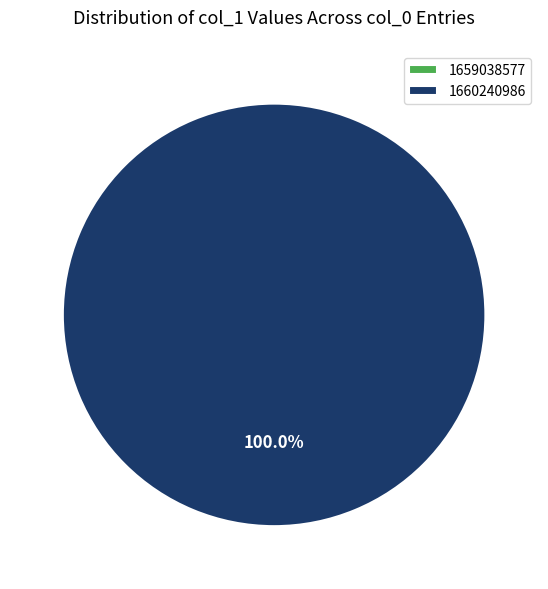

Which slice represents more than half of the pie?

1660240986